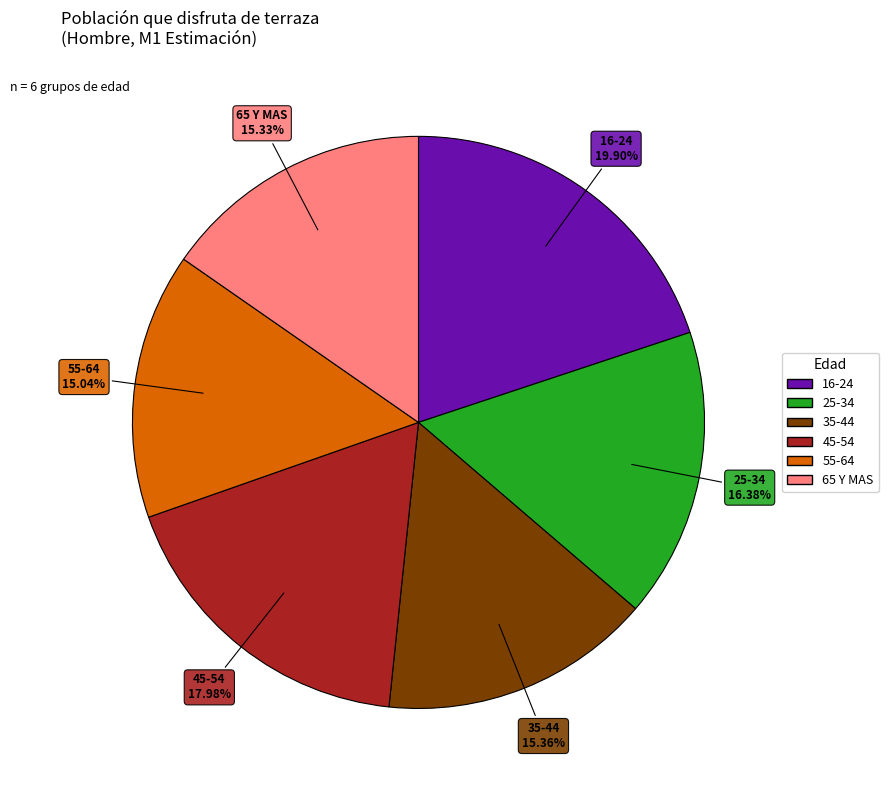

Is it true that 45-54 is 24% of the pie?

False